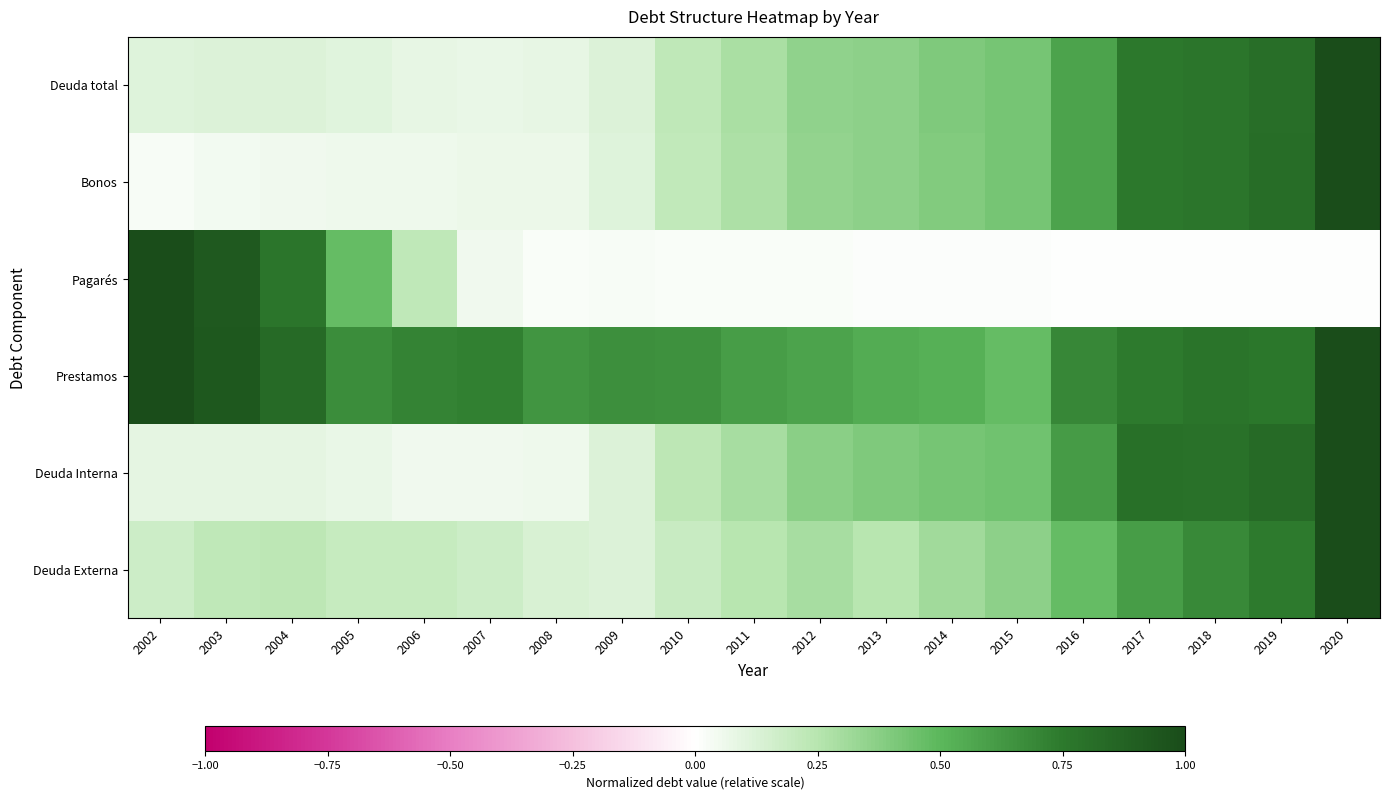

Rank the series at 2011 from highest to lowest value.

Prestamos, Deuda Interna, Deuda total, Bonos, Deuda Externa, Pagarés